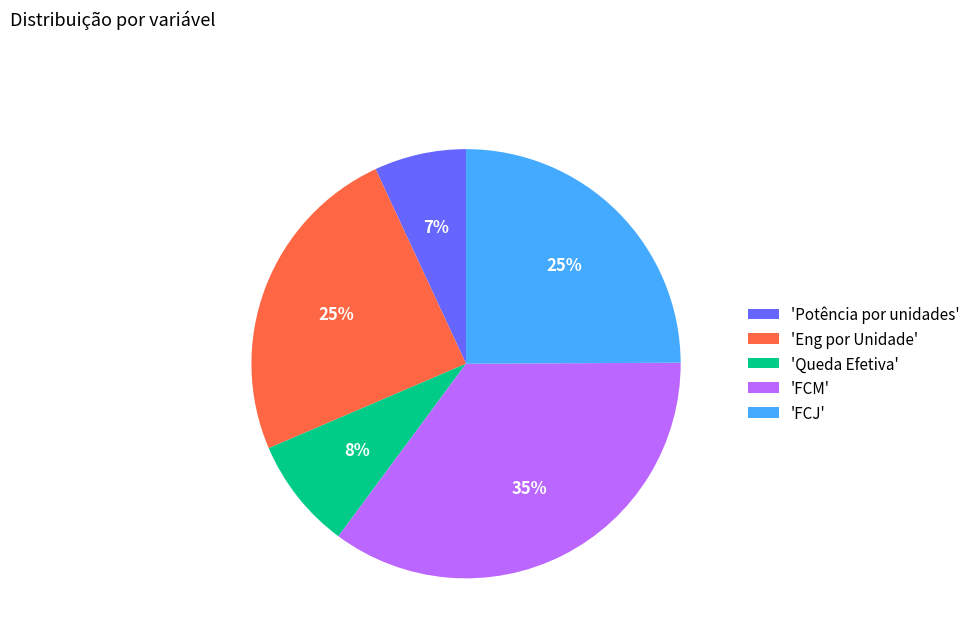

To the nearest percent, what is the average slice percentage?

20%